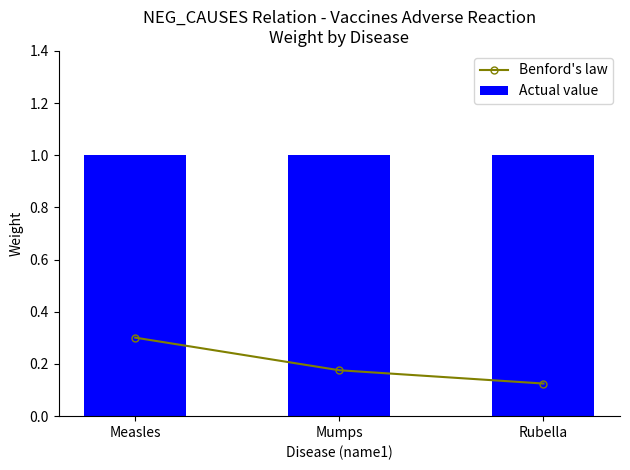

Rank the categories by Benford's law value from highest to lowest.

Measles, Mumps, Rubella